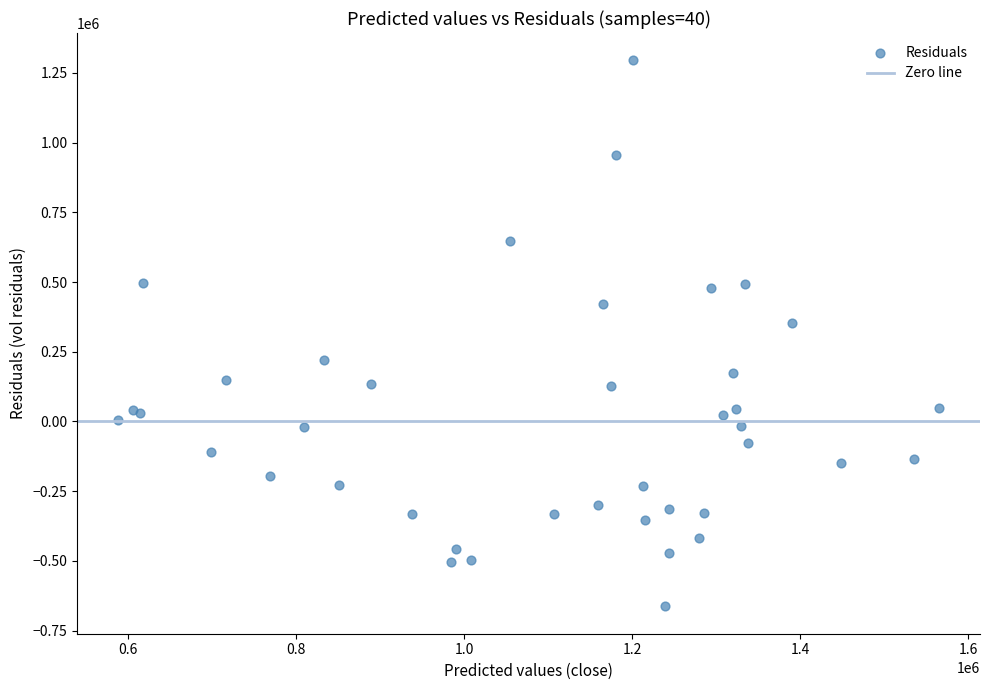

What Y value in the scatter plot is closest to 315921?

352093.6